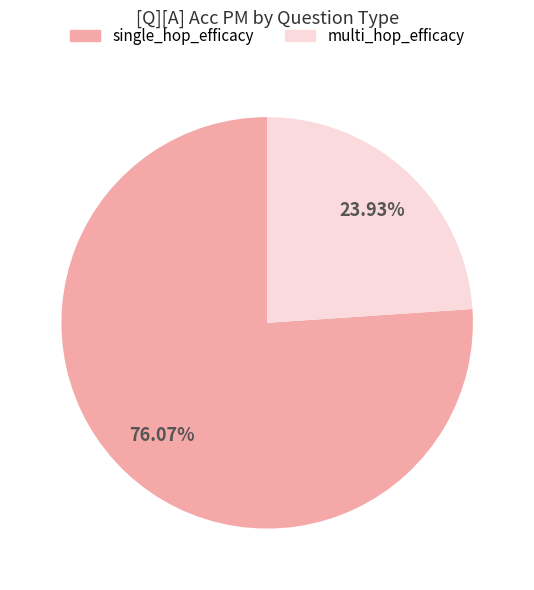

Which category has the smallest portion of the pie?

multi_hop_efficacy